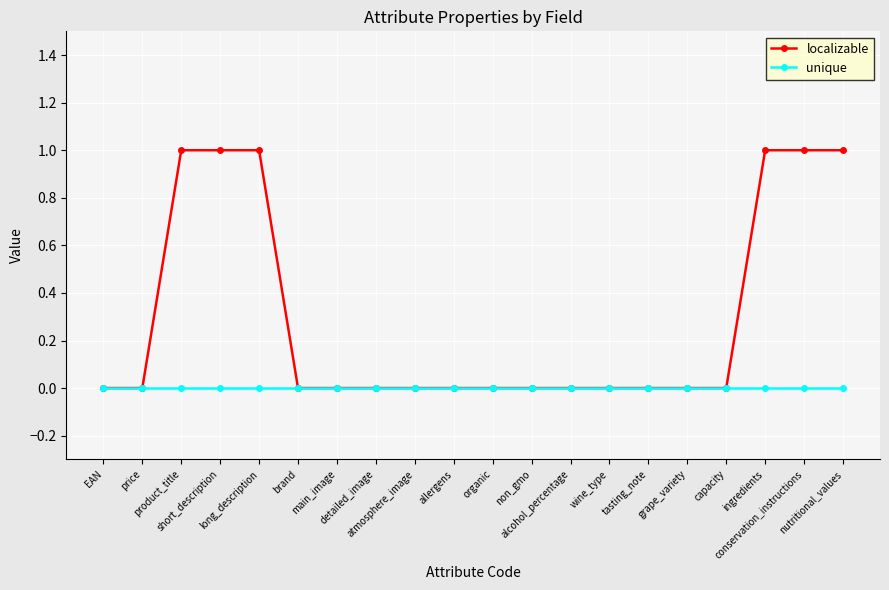

True or false: localizable has a value of 0 at ingredients.

False